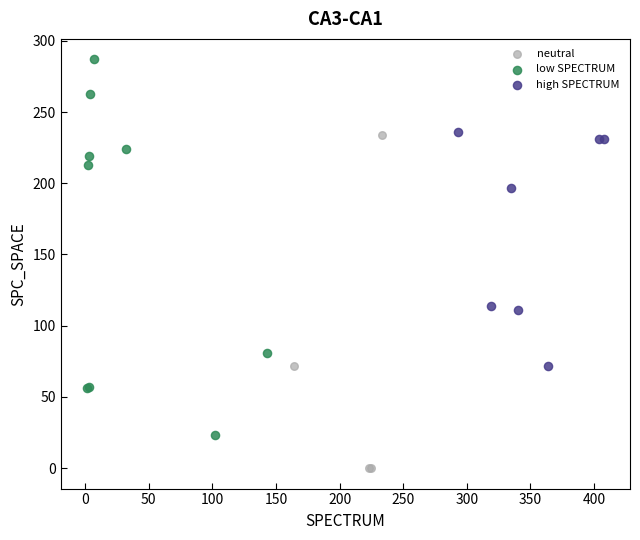

Which series has the widest spread of Y values?

low SPECTRUM